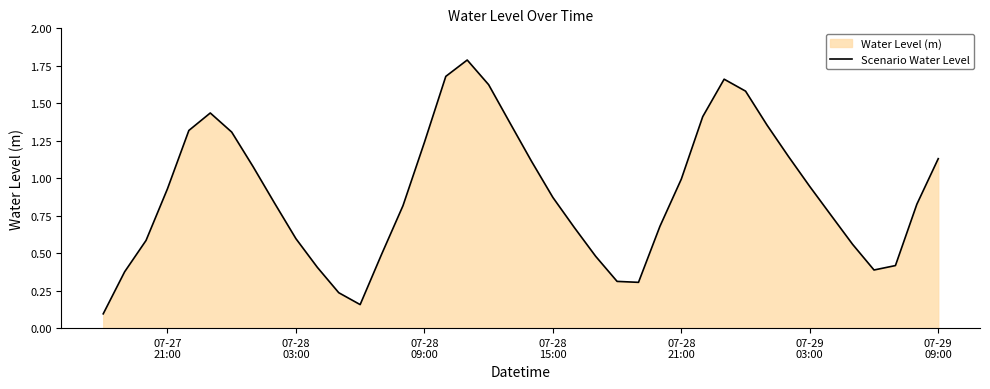

How many interior local valleys (lower than both neighbors) does the data have?

3